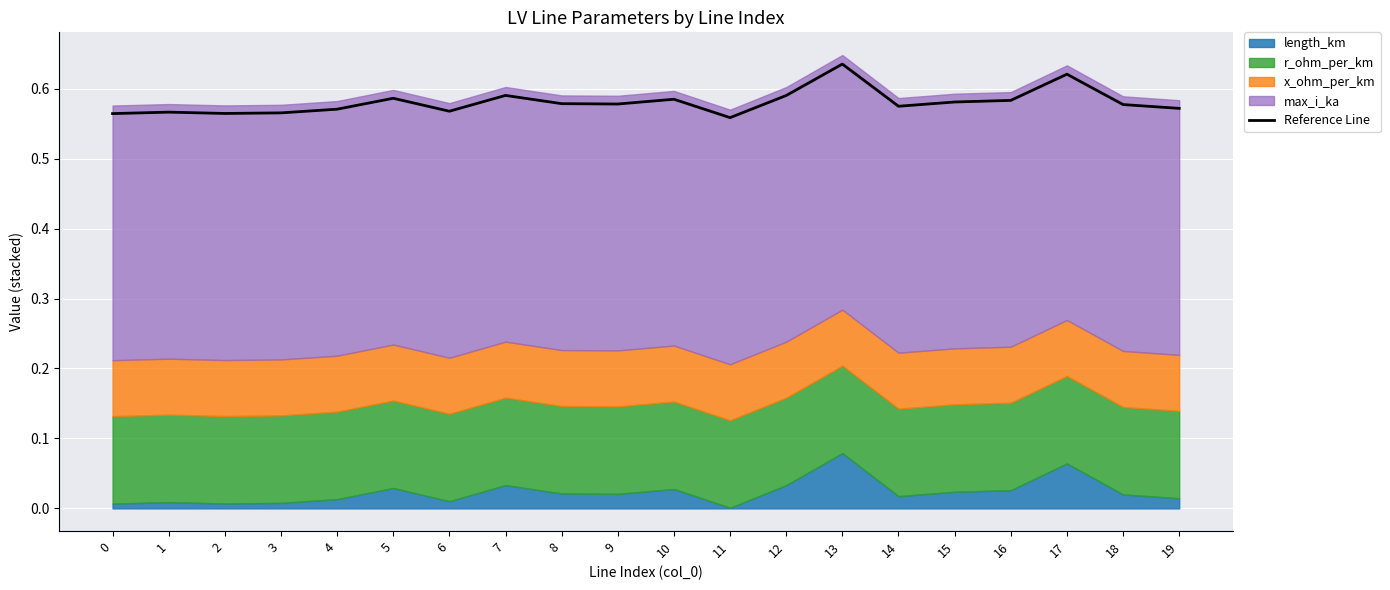

The value at 18 is 0.6. True or false?

True